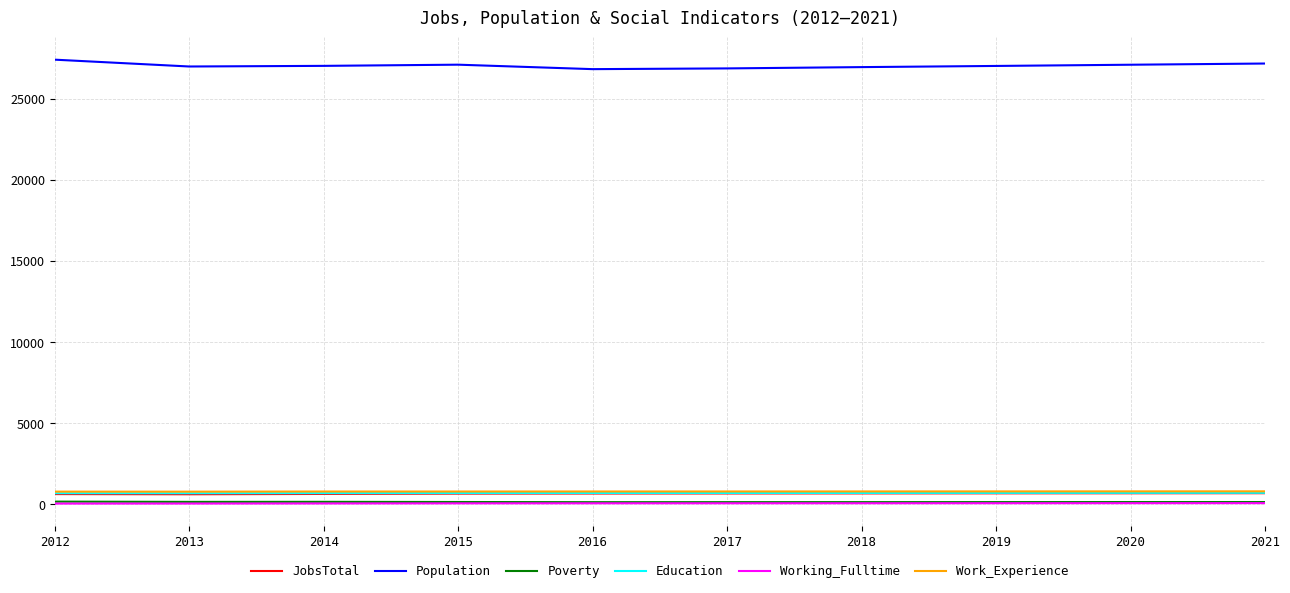

What is the total value across all series at 2012?

29736